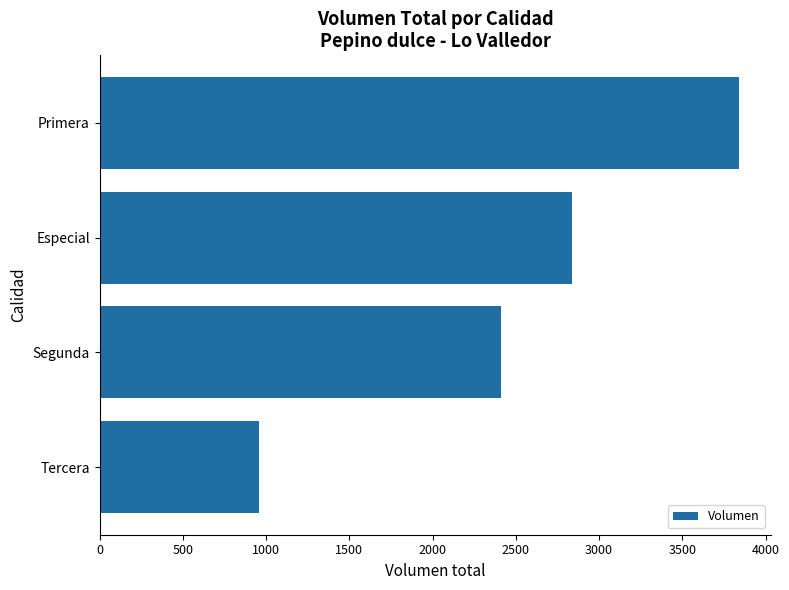

What is the difference between the second highest and second lowest values?

430